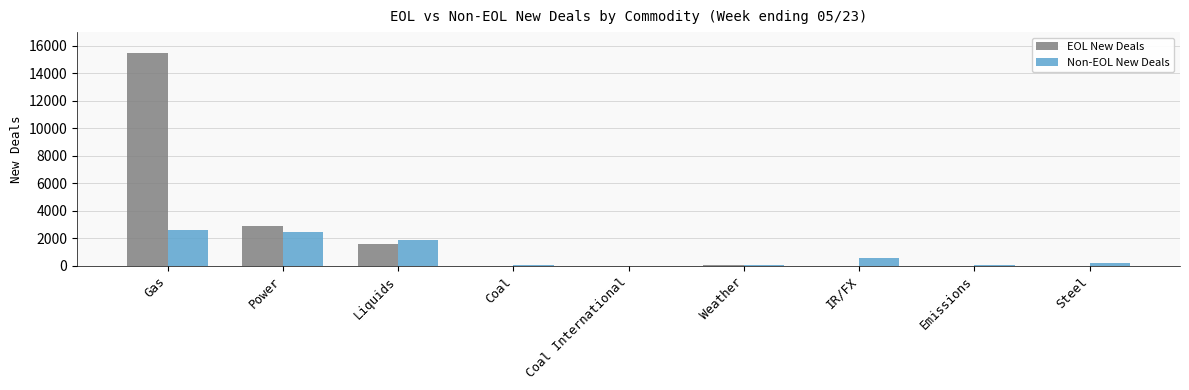

Where does the Non-EOL New Deals series first go above 157?

Gas